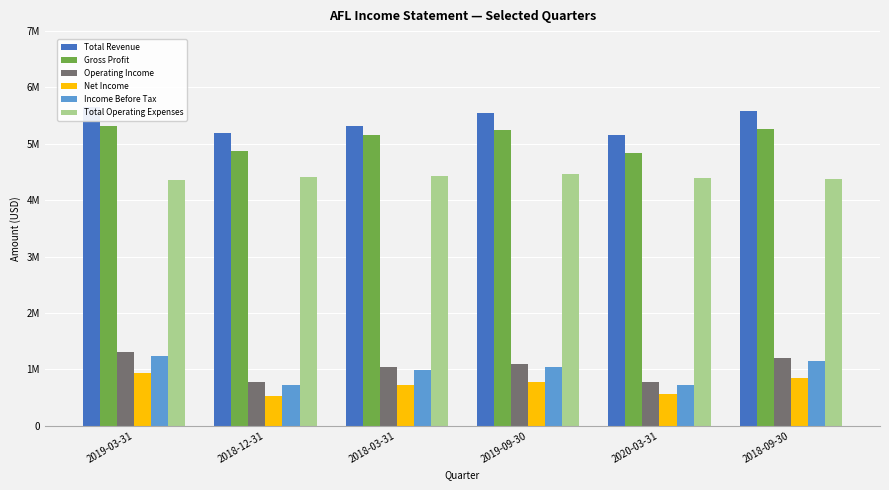

Rank the series at 2019-03-31 from lowest to highest value.

Net Income, Income Before Tax, Operating Income, Total Operating Expenses, Gross Profit, Total Revenue